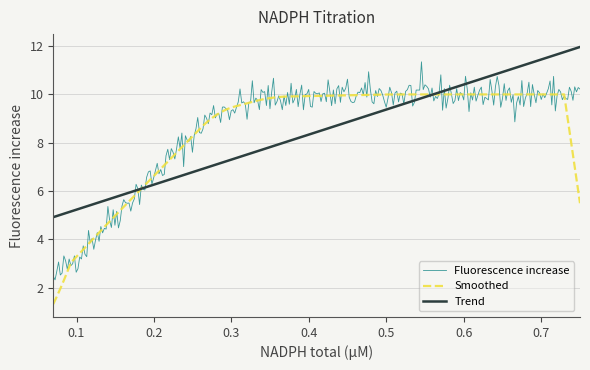

What is the highest value of the Fluorescence increase series?

11.3